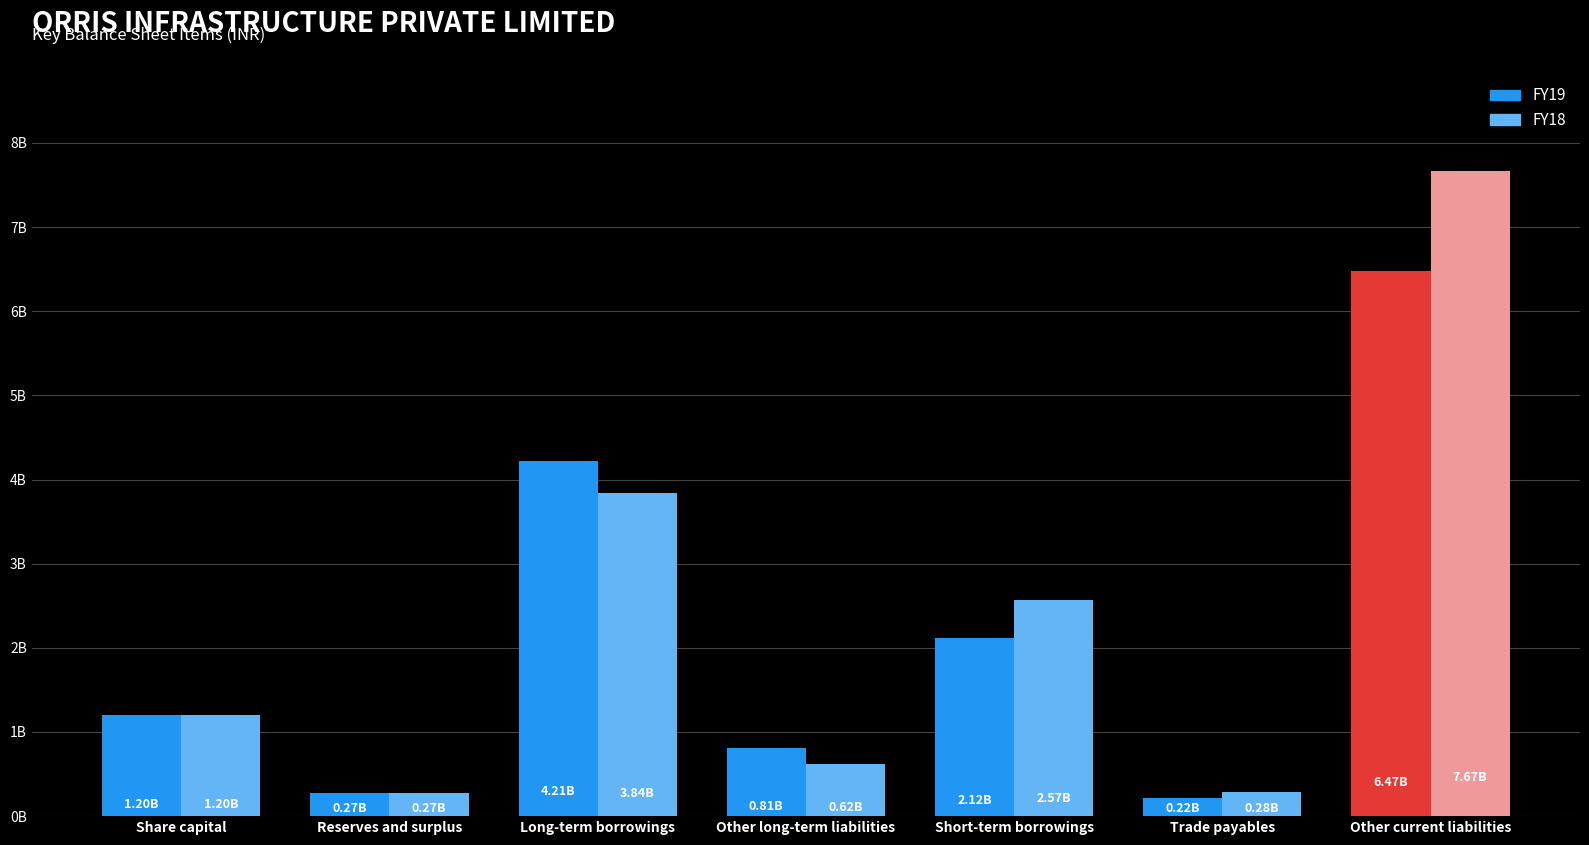

Reading left to right, transcribe all the data shown in this chart.

FY19: Share capital=1201720000	Reserves and surplus=274657125	Long-term borrowings=4214979042	Other long-term liabilities=811698839	Short-term borrowings=2117128540	Trade payables=215555941	Other current liabilities=6473462669
FY18: Share capital=1201720000	Reserves and surplus=274829991	Long-term borrowings=3836317764	Other long-term liabilities=618999081	Short-term borrowings=2570979904	Trade payables=283311734	Other current liabilities=7672114364